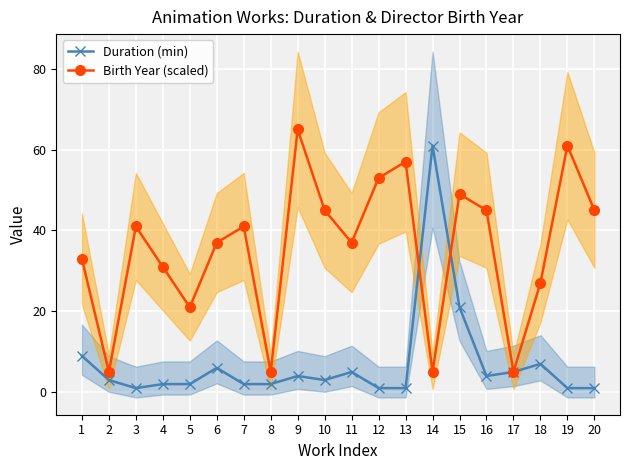

What is the difference between the second highest and minimum values in the Duration (min) series?

20